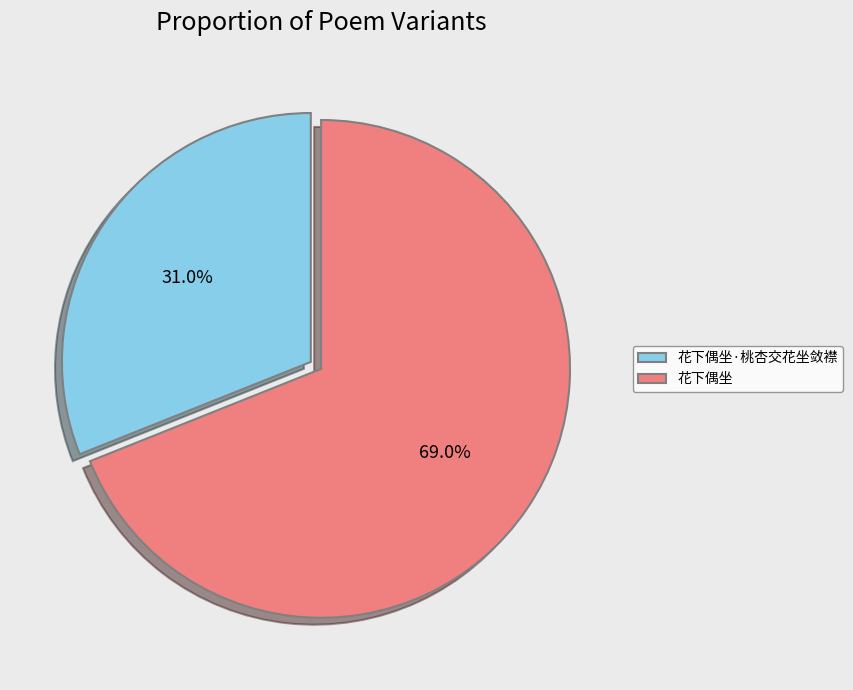

Does 花下偶坐 account for over 50% of the chart?

Yes